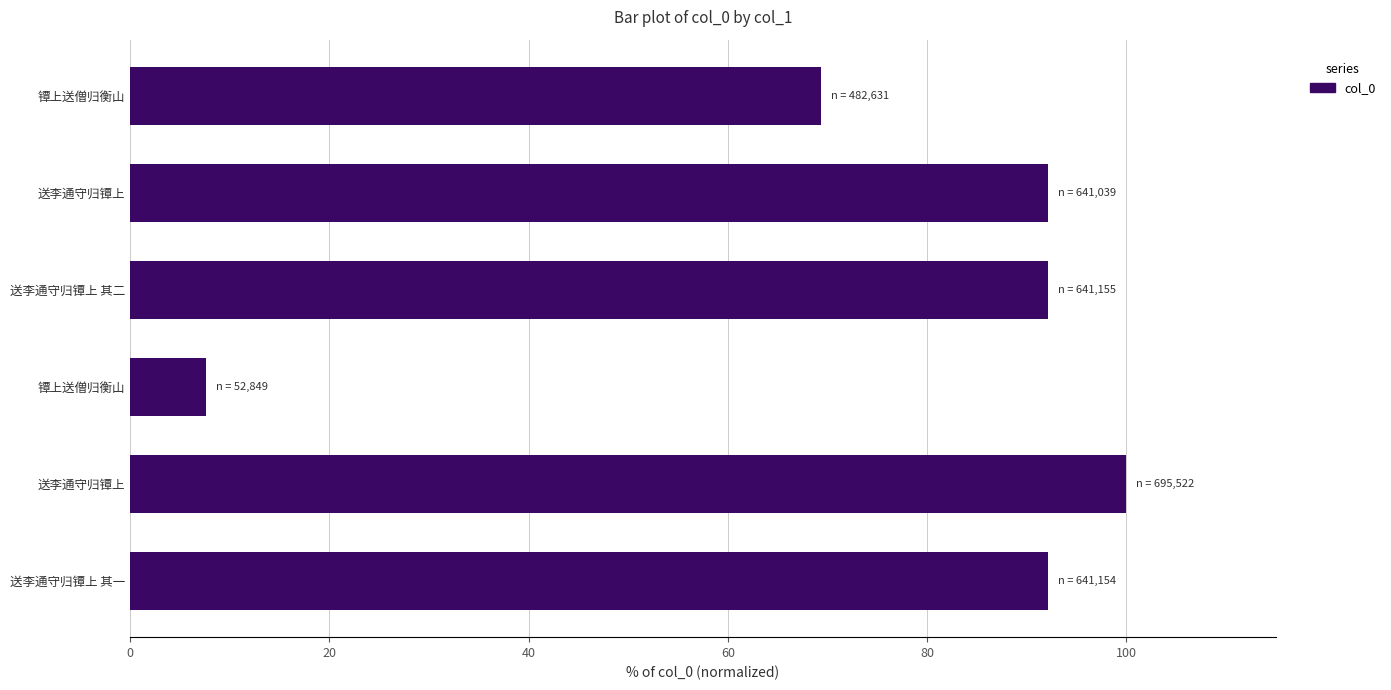

Count the number of data series in this chart.

1